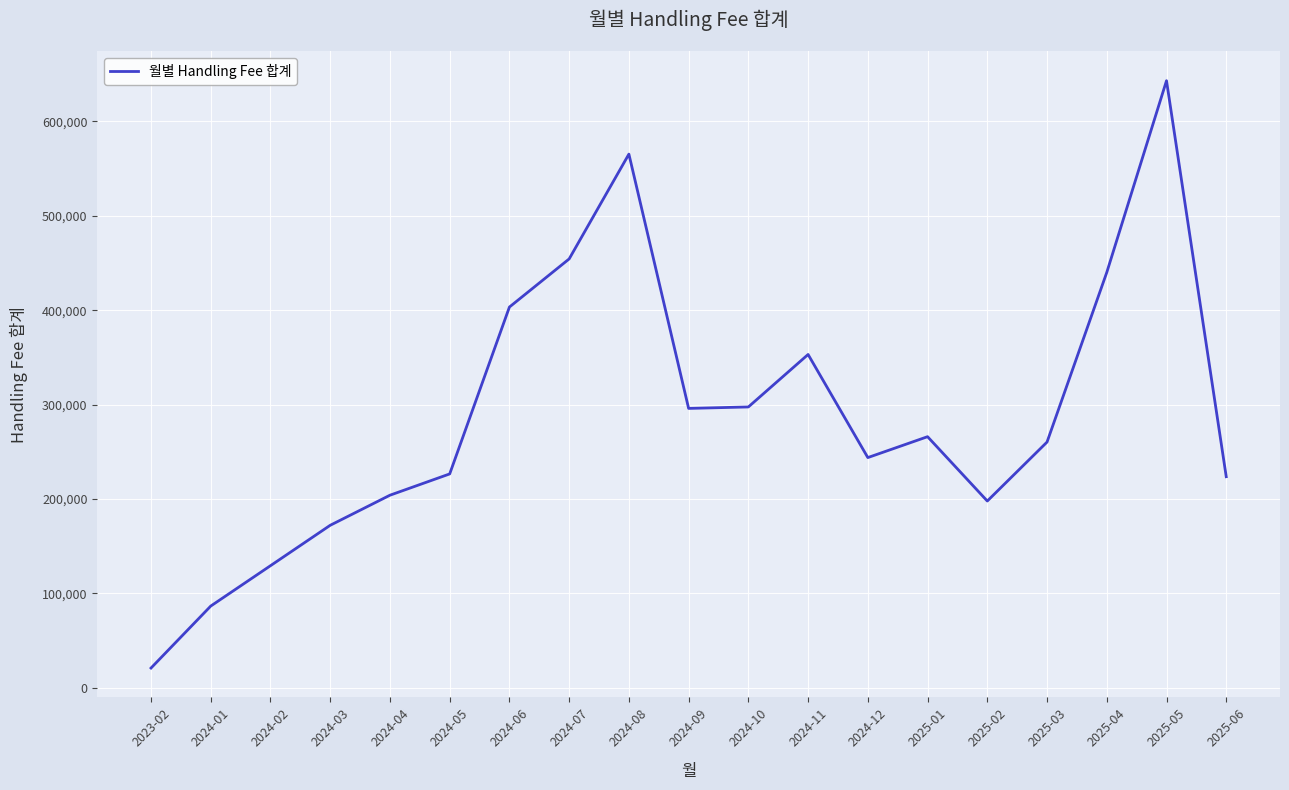

What is the ratio of the value at 2025-02 to the value at 2023-02?

9.5